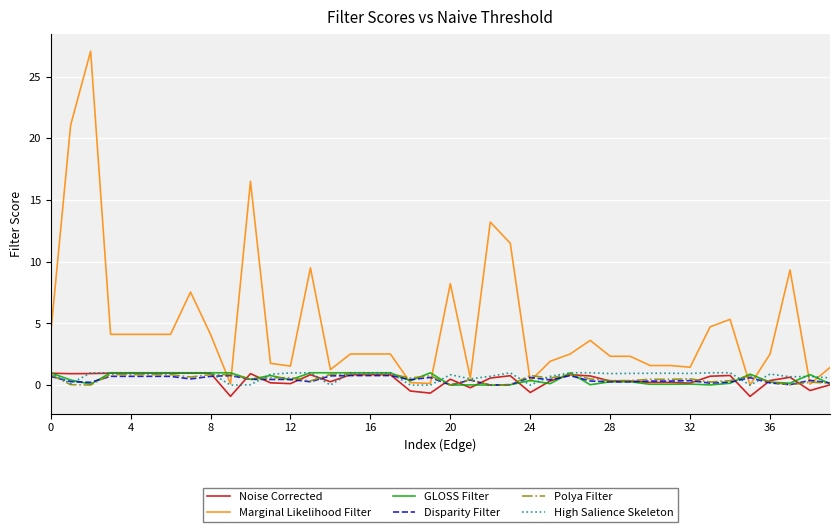

What are all the series names shown in the legend?

Noise Corrected, Marginal Likelihood Filter, GLOSS Filter, Disparity Filter, Polya Filter, High Salience Skeleton